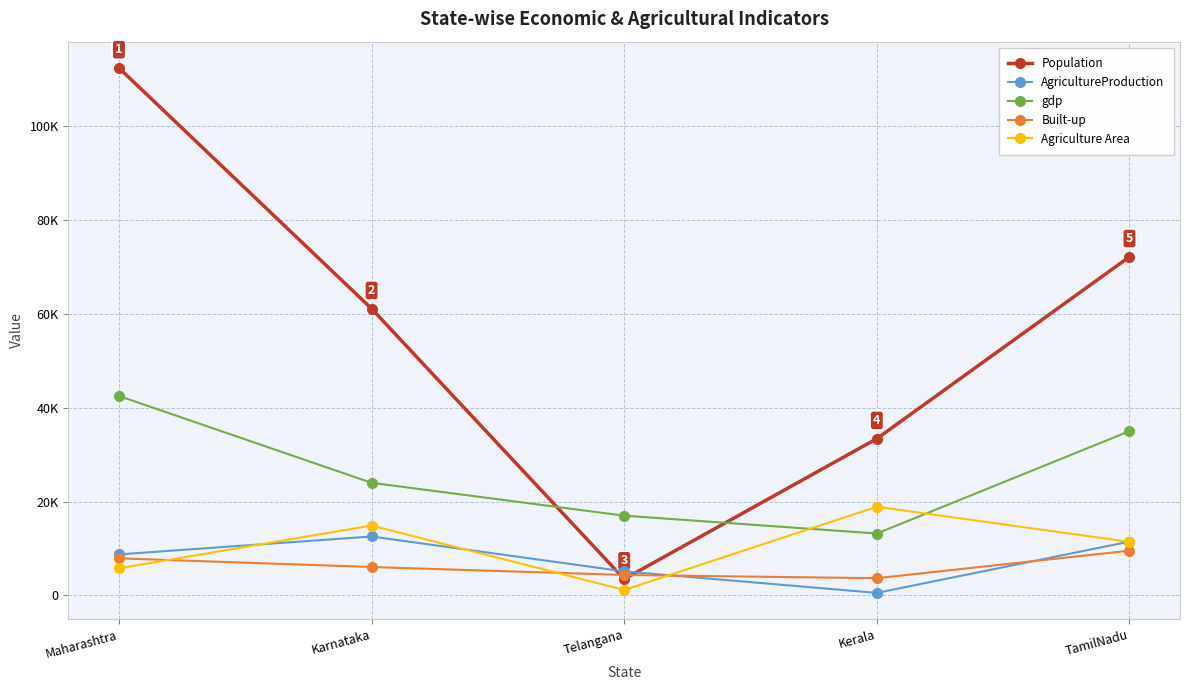

How many times do Agriculture Area and AgricultureProduction cross each other?

4